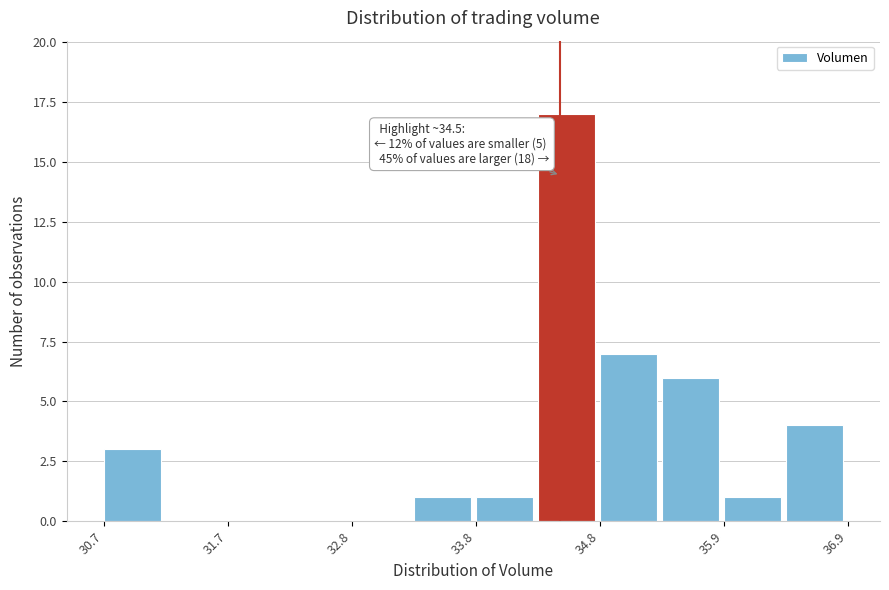

Around what value on the x-axis is the tallest bar? Give the approximate position of its centre, as read against the axis.

34.6